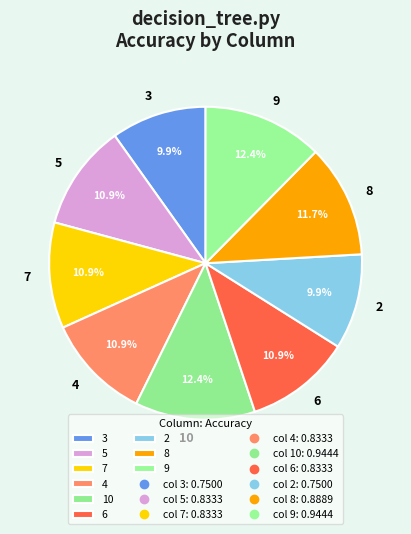

To the nearest percent, what percentage of the pie is 7?

11%